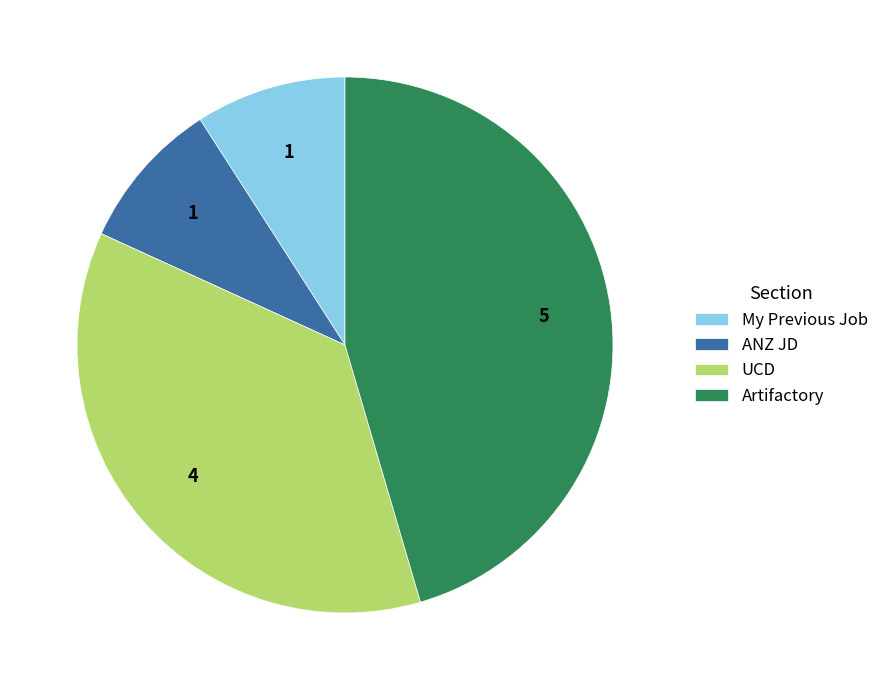

Approximately how many times larger is the value at ANZ JD compared to My Previous Job?

1.0